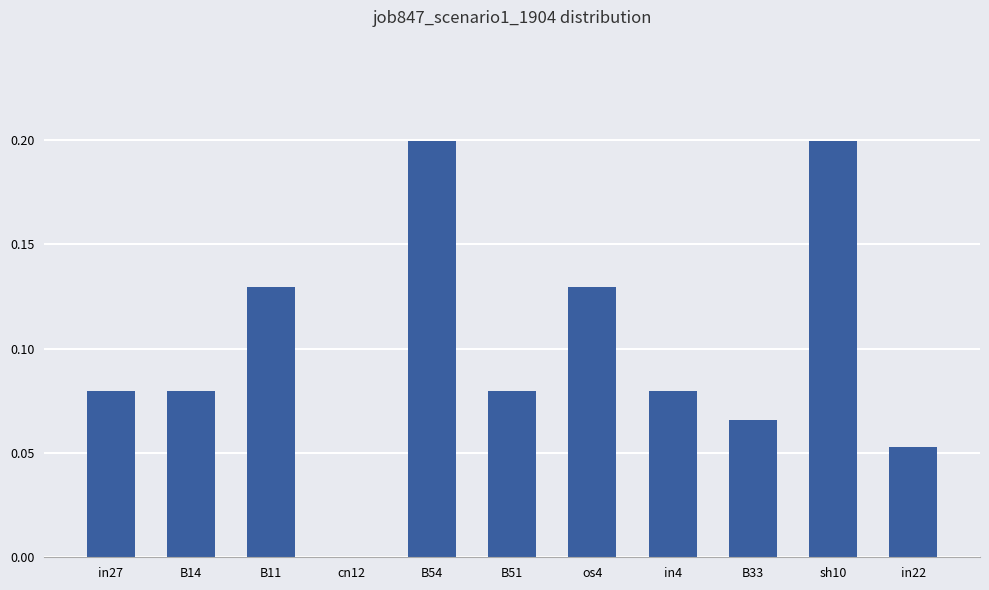

True or false: the data shows 0.0 at cn12.

True